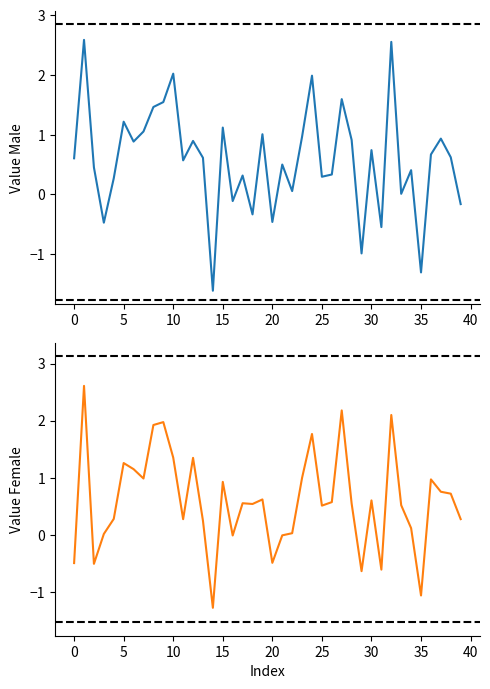

What are all the series names shown in the legend?

Value_Male, Value_Female